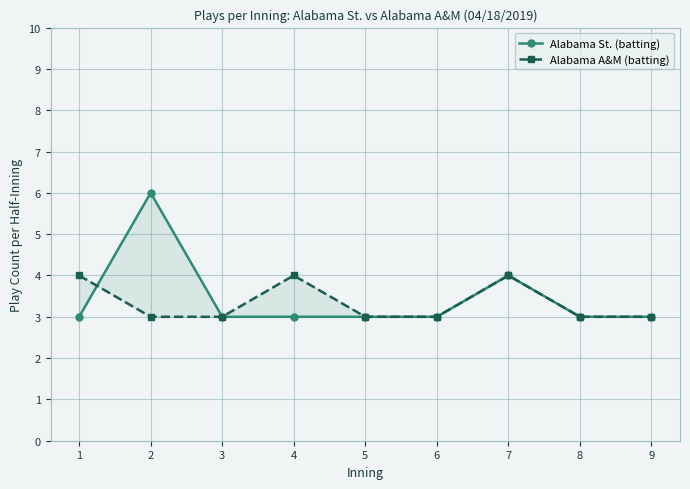

Rank the series by their maximum value, from lowest to highest.

Alabama A&M (batting), Alabama St. (batting)